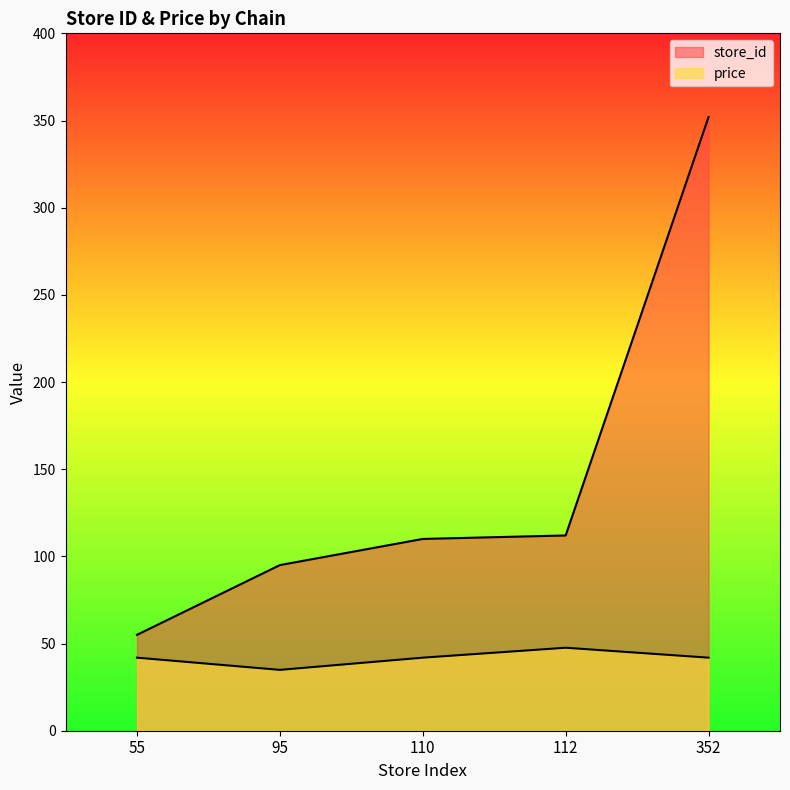

What is the sum of the store_id values at 95 and 112?

207.0